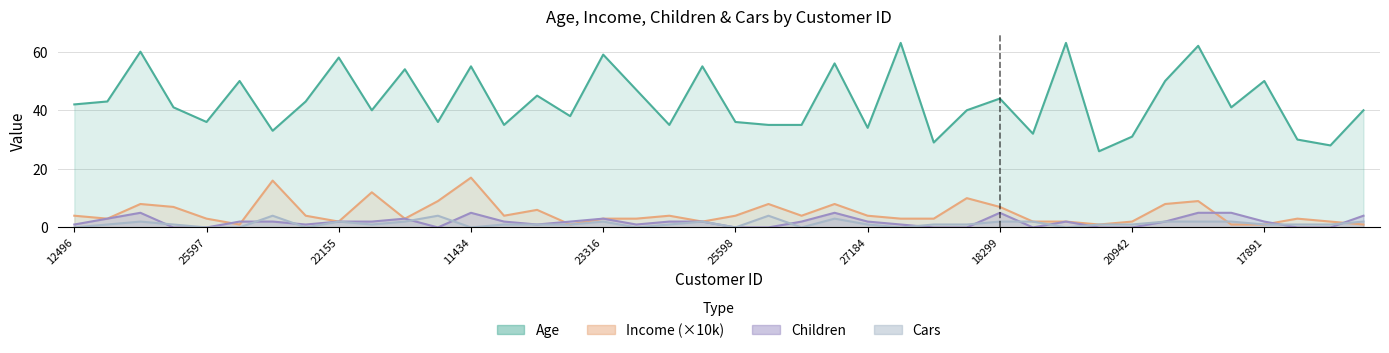

The value of Cars at 29 is 2. True or false?

True